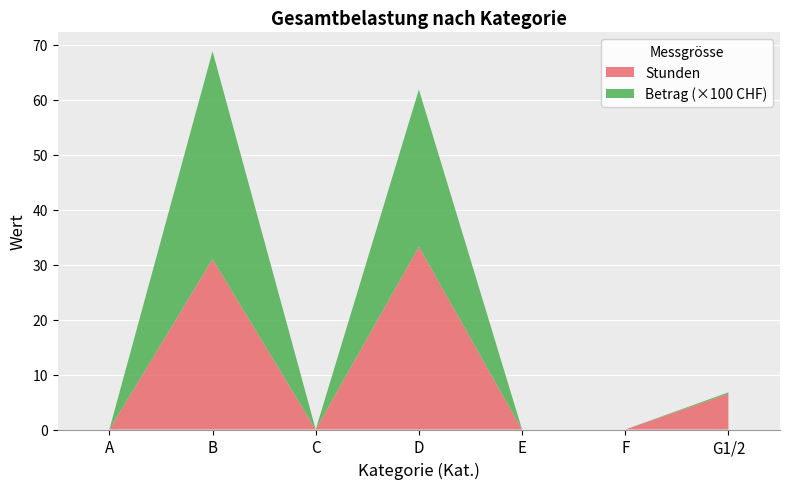

Reading right to left, transcribe all the data shown in this chart.

Stunden: G1/2=6.5	F=0.0	E=0.0	D=33.2	C=0.0	B=31.0	A=0.0
Betrag: G1/2=26.0	F=0.0	E=0.0	D=2859.5	C=0.0	B=3782.0	A=0.0